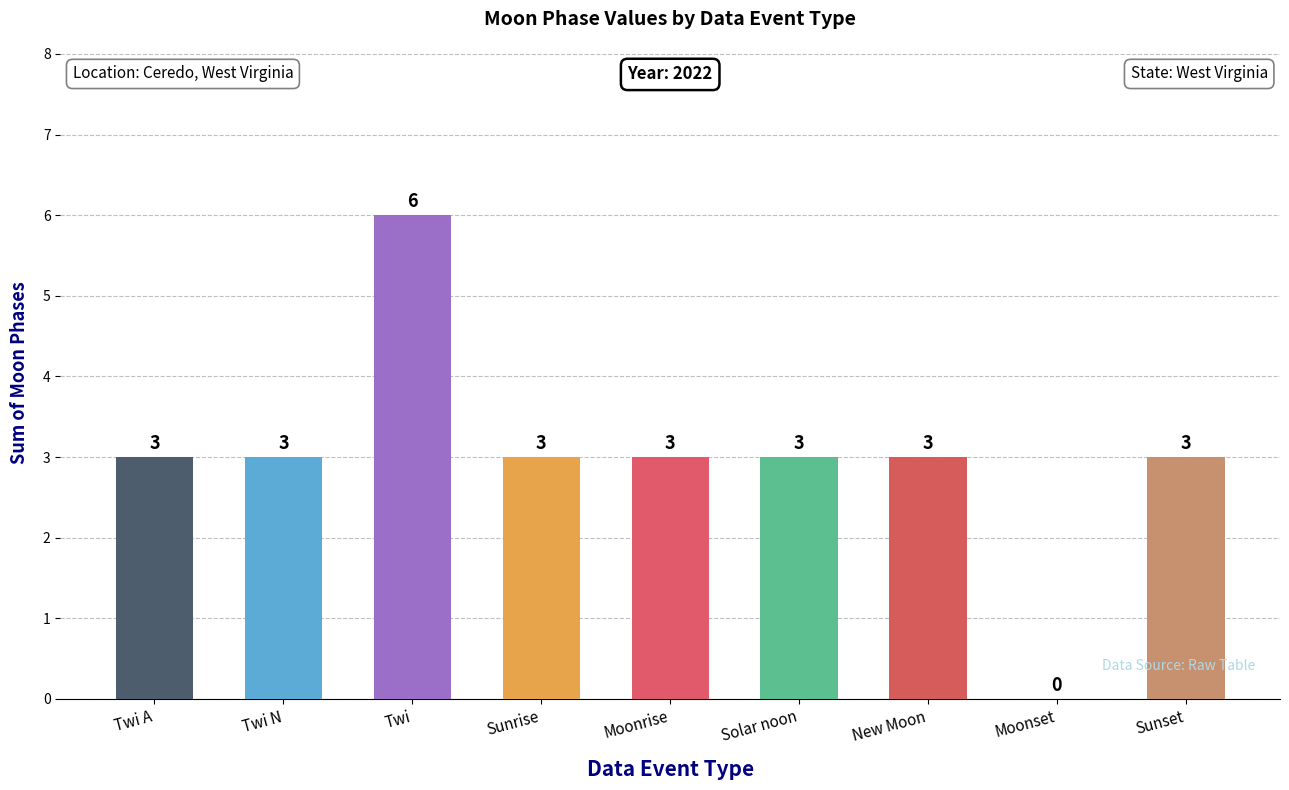

The value at Moonrise is 3. True or false?

True